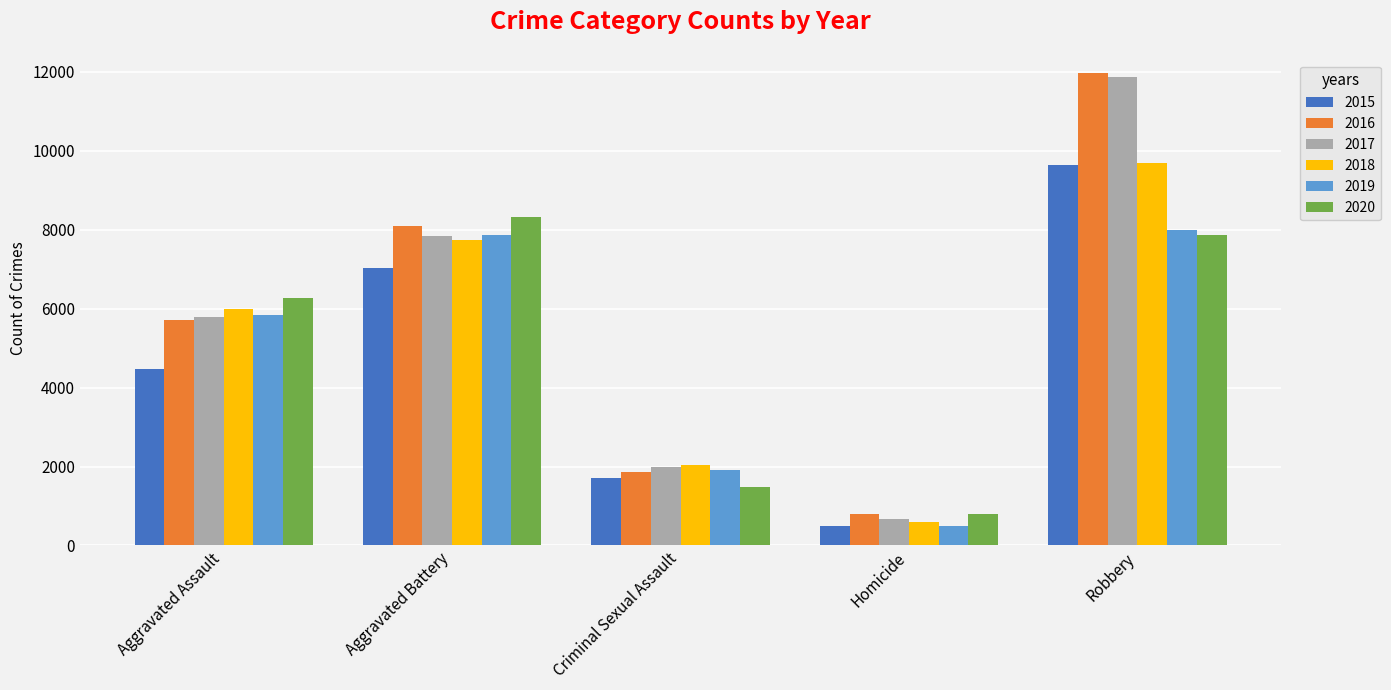

What is the label of the 4th bar from the right?

Aggravated Battery